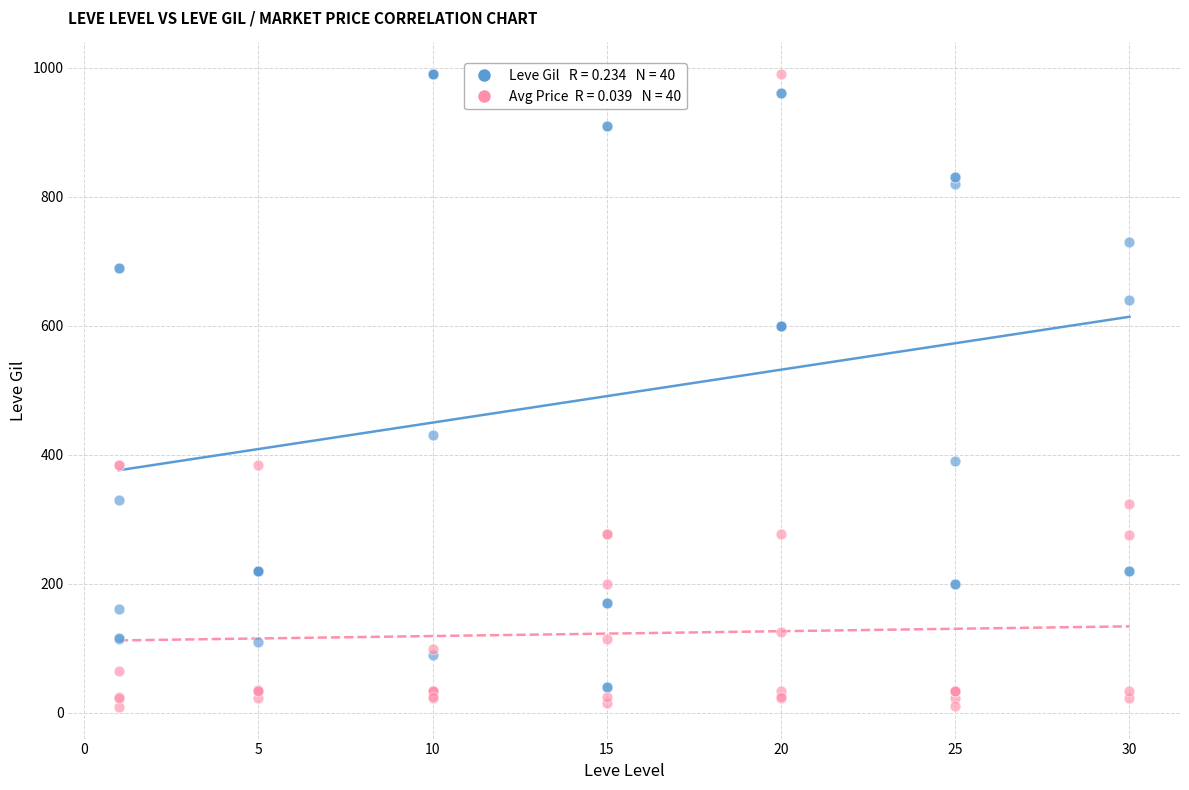

Across all series, what Y value is closest to 499?

430.0